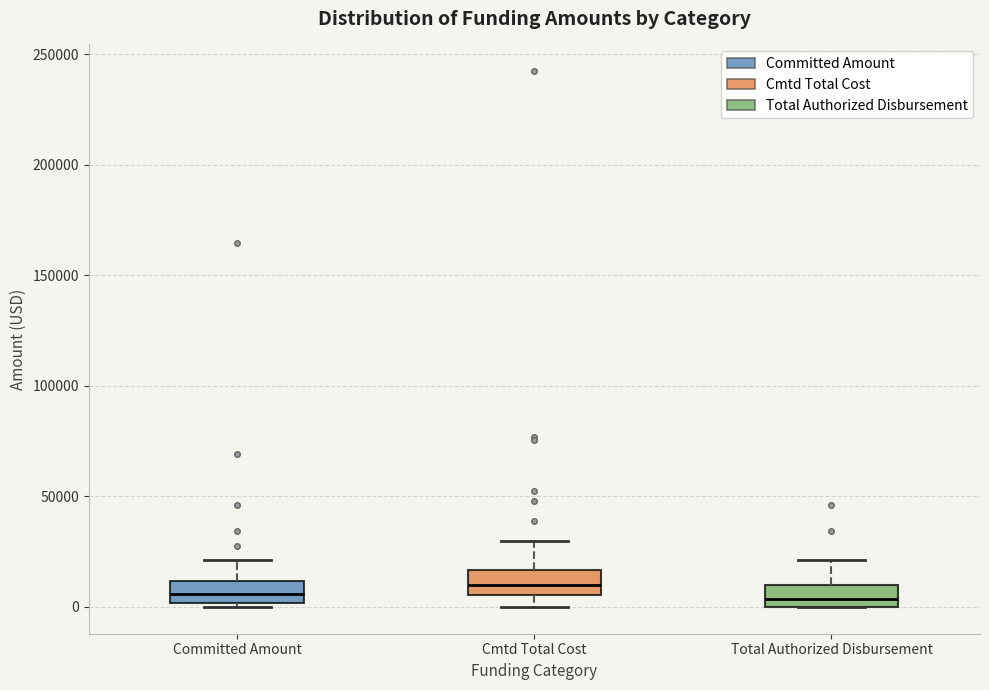

Where is the upper edge of the box for Cmtd Total Cost on the y-axis? The values are not printed on the chart, so give them approximately, as read against the axis.

15000